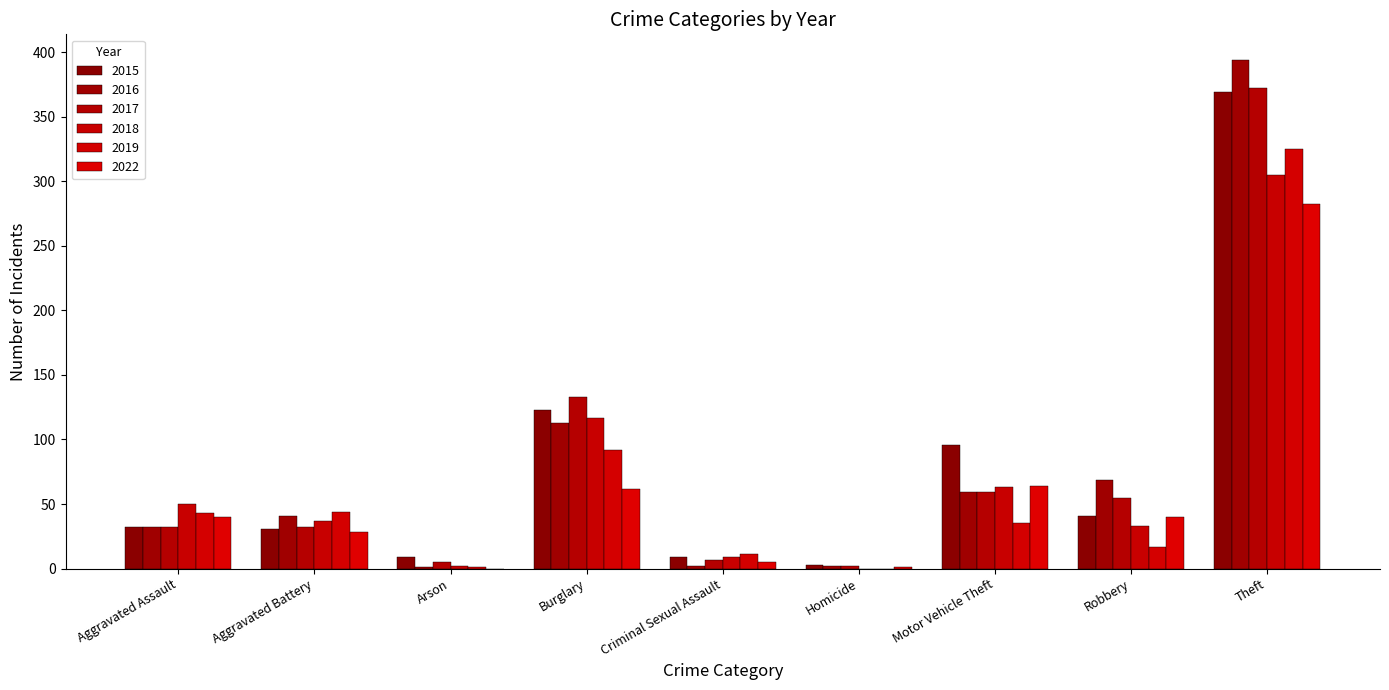

Where is 2016 nearest to the value 197?

Burglary